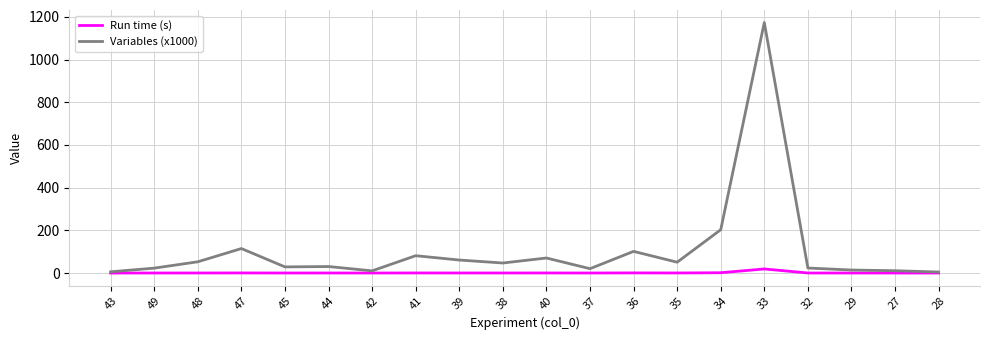

Count the number of data series in this chart.

2